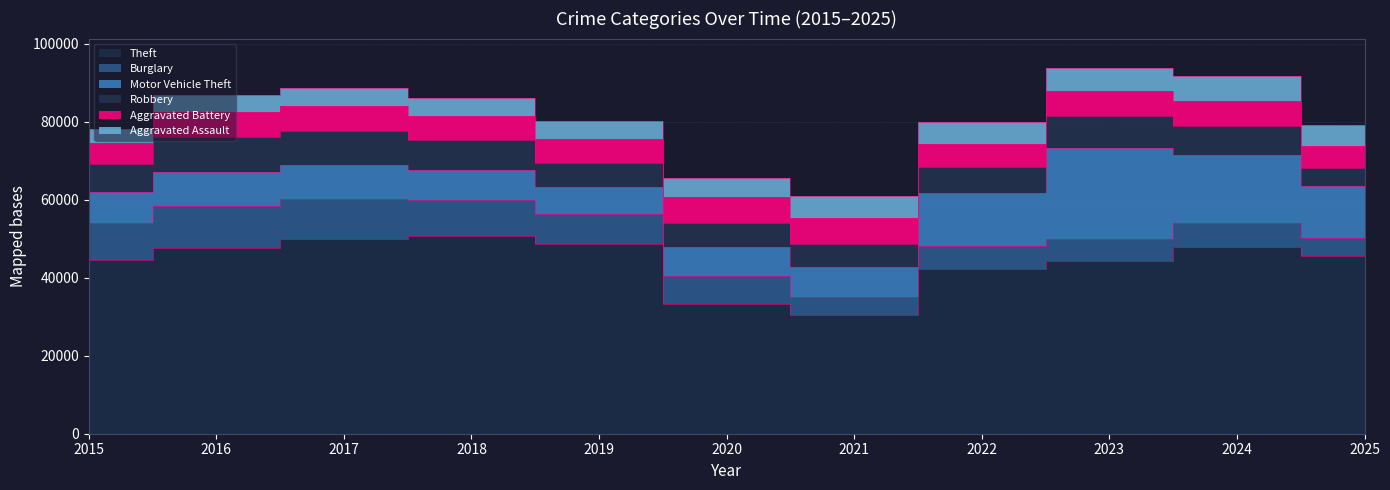

Reading left to right, extract all data points from this chart.

Theft: 44407	47710	49916	50716	48715	33293	30423	42336	44283	47981	45434
Burglary: 9697	10746	10137	9200	7495	7169	4700	5766	5722	6068	4822
Motor Vehicle Theft: 7749	8520	8742	7745	7036	7481	7714	13624	23114	17522	13133
Robbery: 7187	8959	8923	7513	6114	6031	5695	6624	8264	7199	4721
Aggravated Battery: 5561	6468	6317	6176	6215	6691	6649	5947	6406	6550	5685
Aggravated Assault: 3531	4489	4611	4780	4645	4957	5706	5698	5997	6349	5271